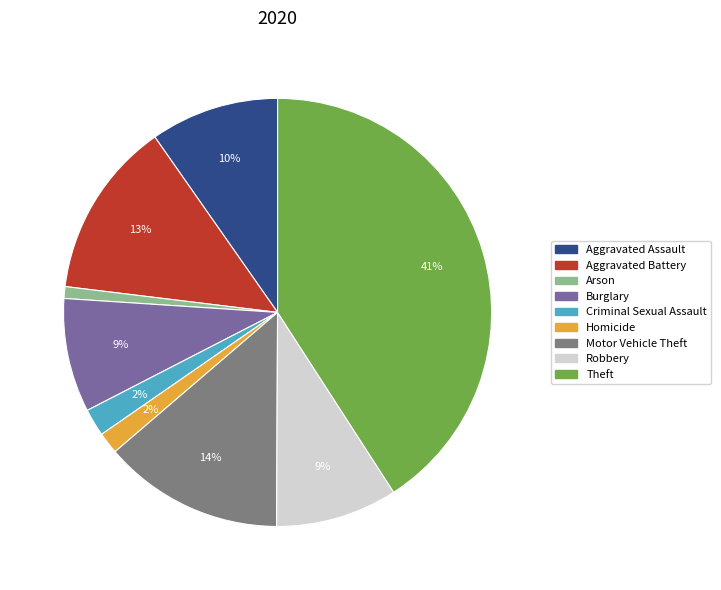

Which category has the biggest portion of the pie?

Theft